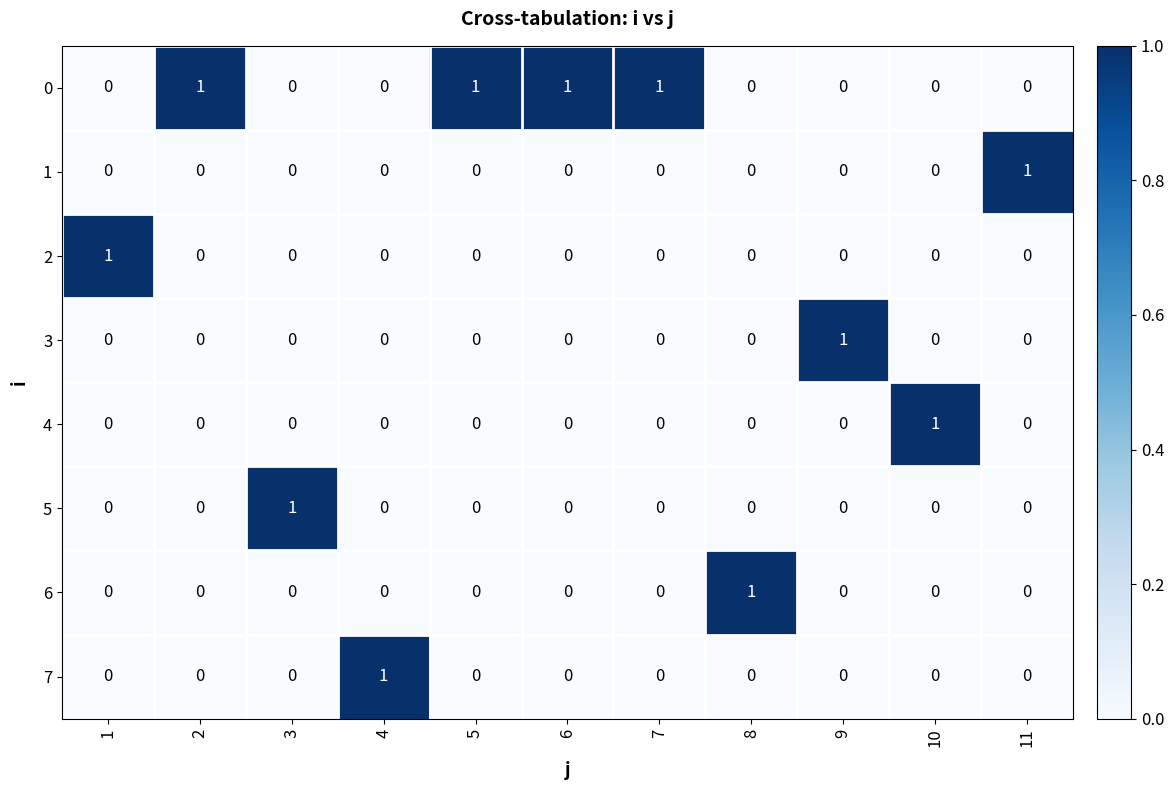

The 5 series shows 0 at 11. True or false?

True